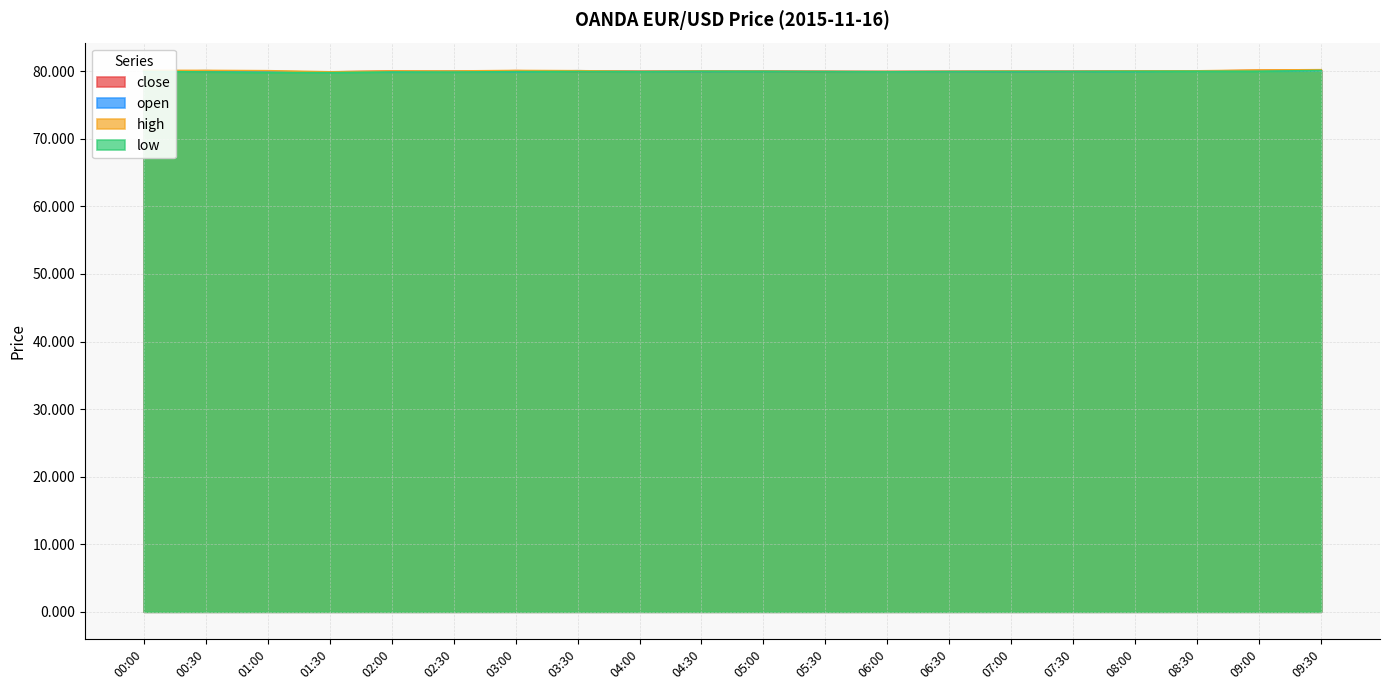

What position from the left is 08:00?

17